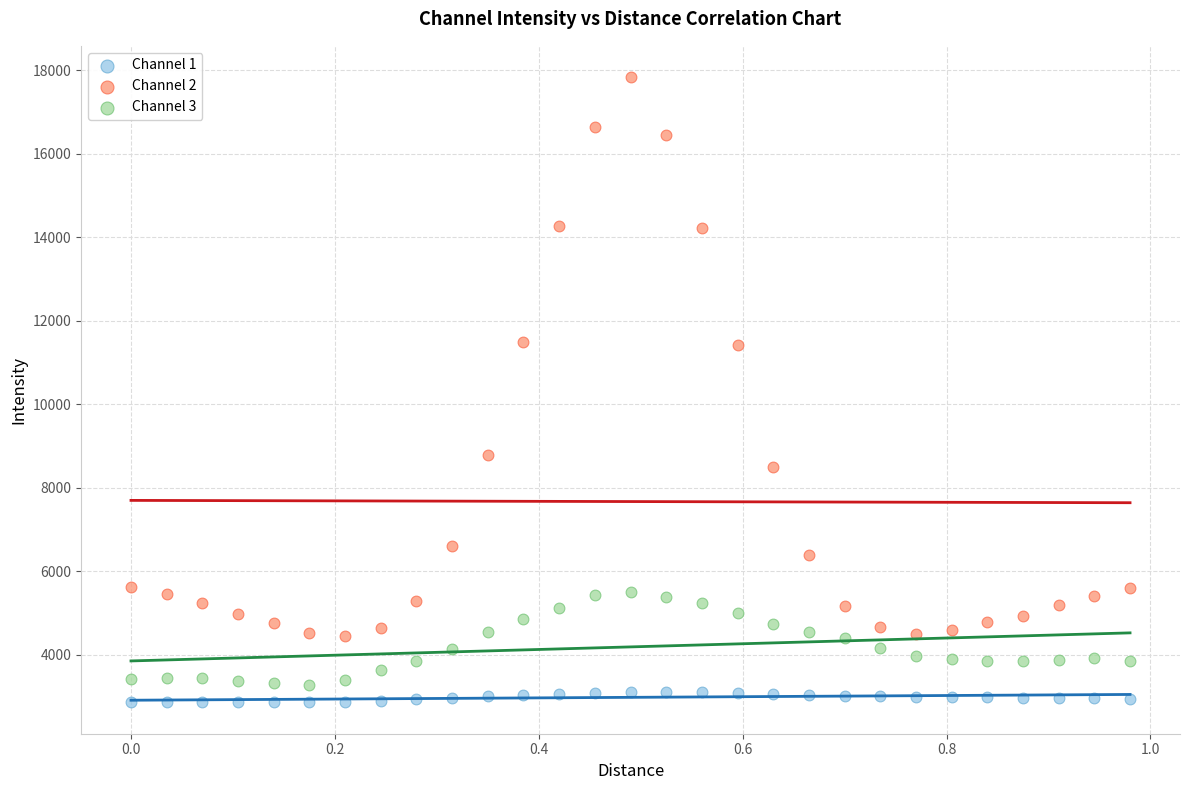

Which series reaches the maximum Y coordinate?

Channel 2